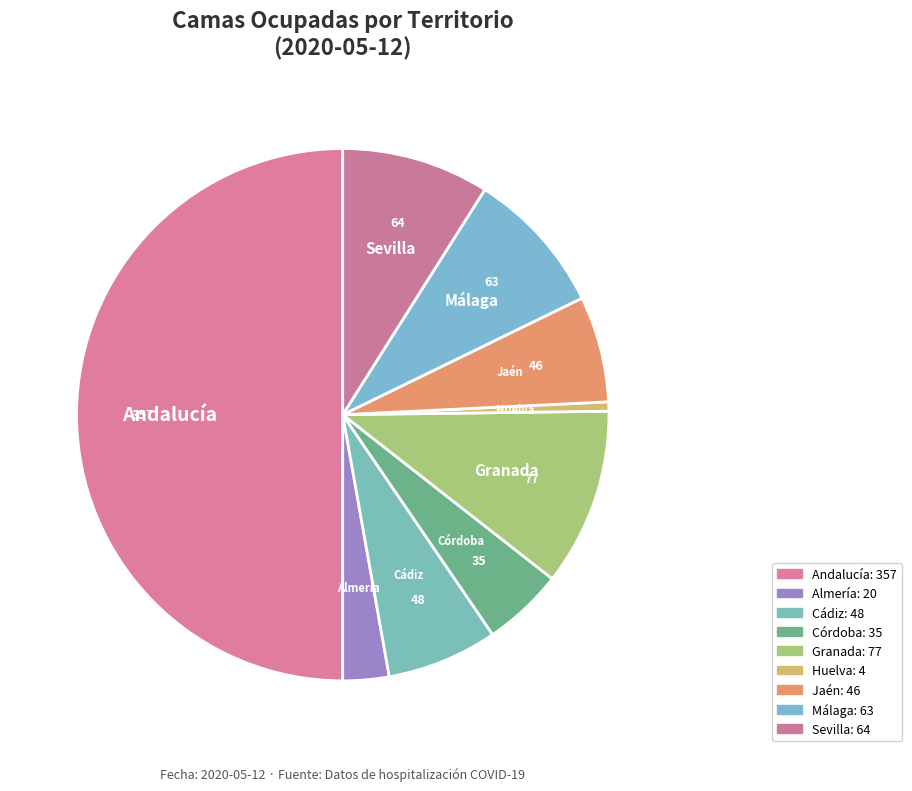

Do Granada and Córdoba together represent more than half of the pie?

No